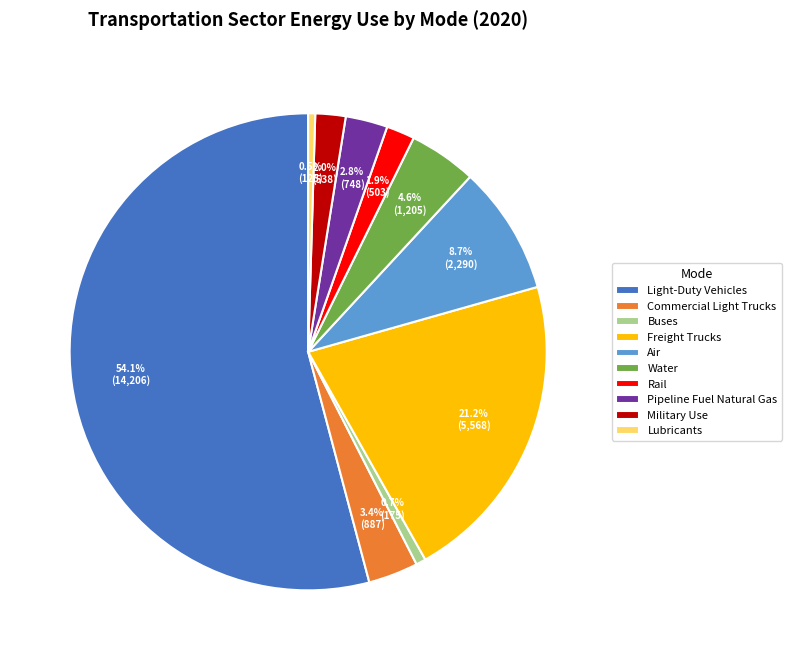

How many slices are in this pie chart?

10